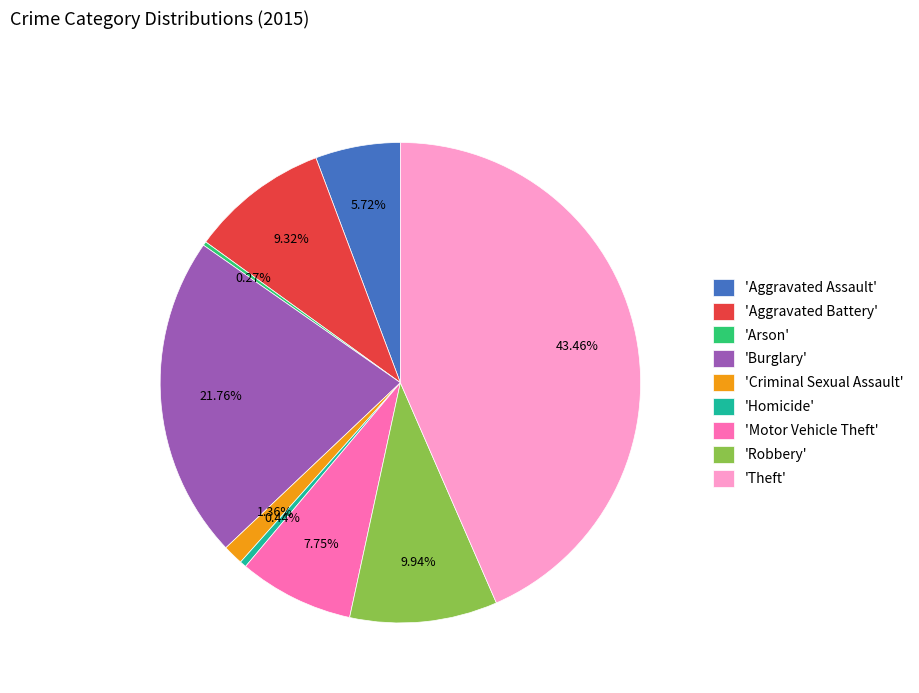

Does 'Homicide' represent more than half of the total?

No